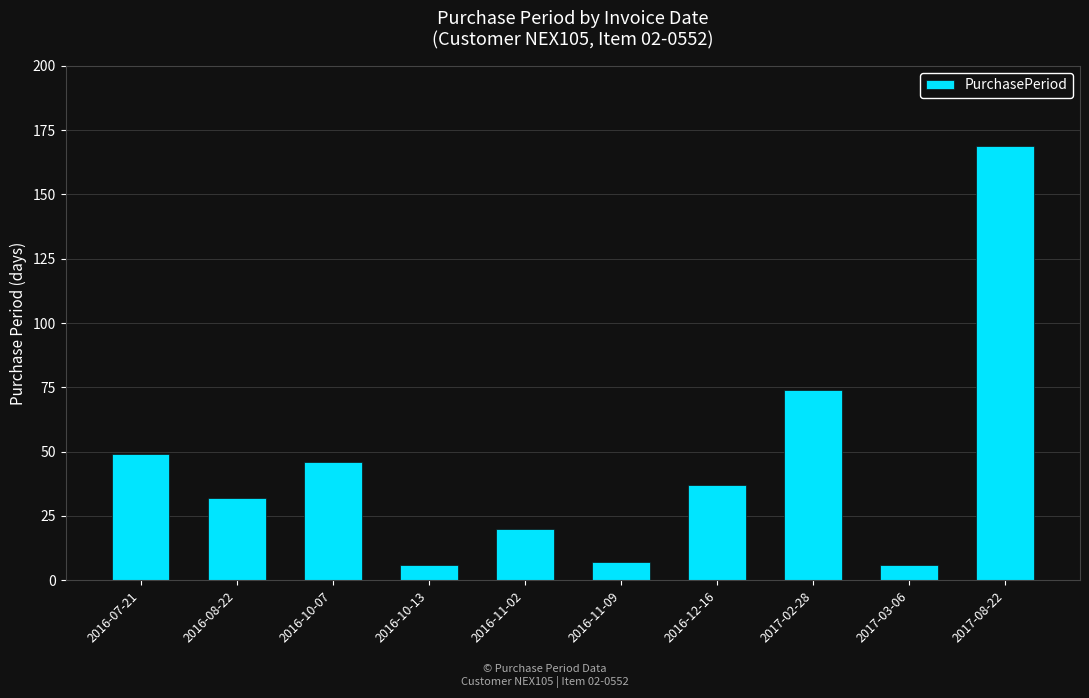

What is the smallest value displayed?

6